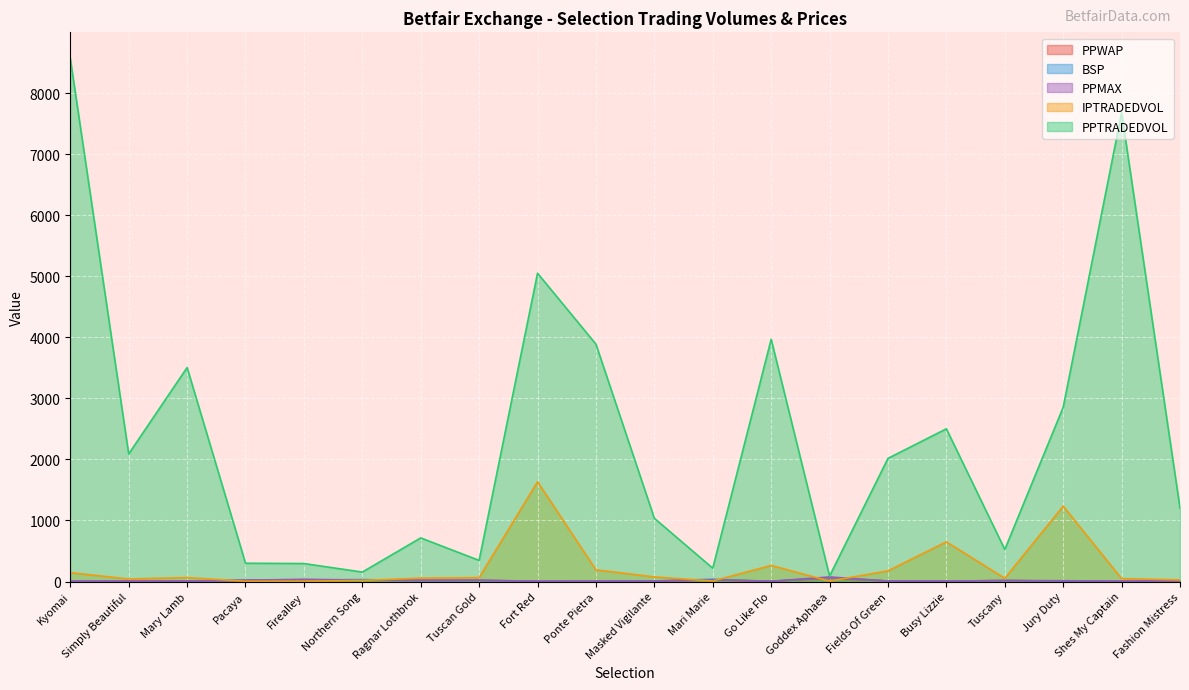

Reading left to right, extract all data points from this chart.

PPWAP: 4.6	5.6	5.4	21.3	28.4	25.2	18.2	18.6	4.3	4.9	7.8	25.8	3.9	51.0	7.9	5.9	16.0	6.5	3.5	9.9
PPTRADEDVOL: 8567.4	2089.7	3505.1	299.3	294.5	154.9	714.4	345.9	5049.9	3887.7	1035.5	218.1	3967.7	89.1	2017.3	2501.6	524.7	2854.2	7679.0	1201.8
BSP: 4.7	5.0	4.9	20.5	24.9	32.0	13.3	16.5	4.0	5.5	8.2	36.9	3.6	65.0	8.1	5.4	14.3	7.4	4.0	17.0
IPTRADEDVOL: 146.0	41.2	64.6	4.8	5.1	18.1	54.9	64.0	1634.5	190.9	75.3	8.1	263.7	6.8	174.8	649.7	53.1	1234.5	47.6	26.4
PPMAX: 4.7	6.2	6.4	22.0	36.0	23.0	19.5	22.0	4.7	5.3	7.8	27.0	4.2	75.0	8.1	6.2	16.5	13.5	4.1	15.0